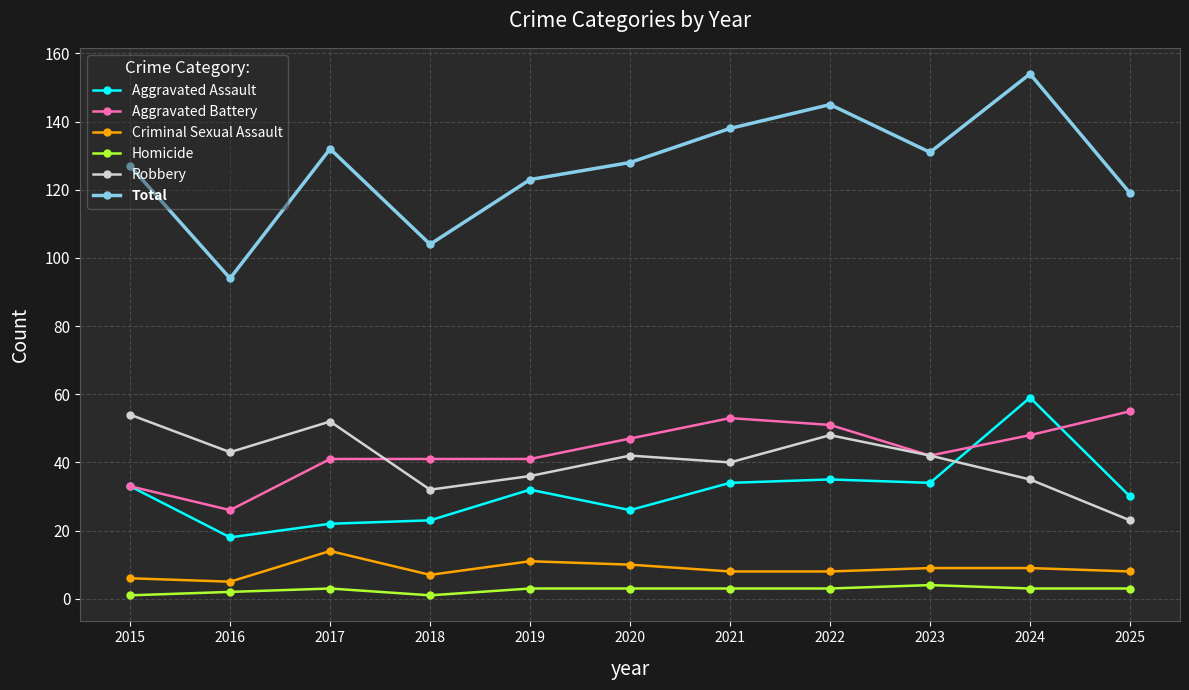

True or false: Homicide has more than 0 interior local peaks.

True